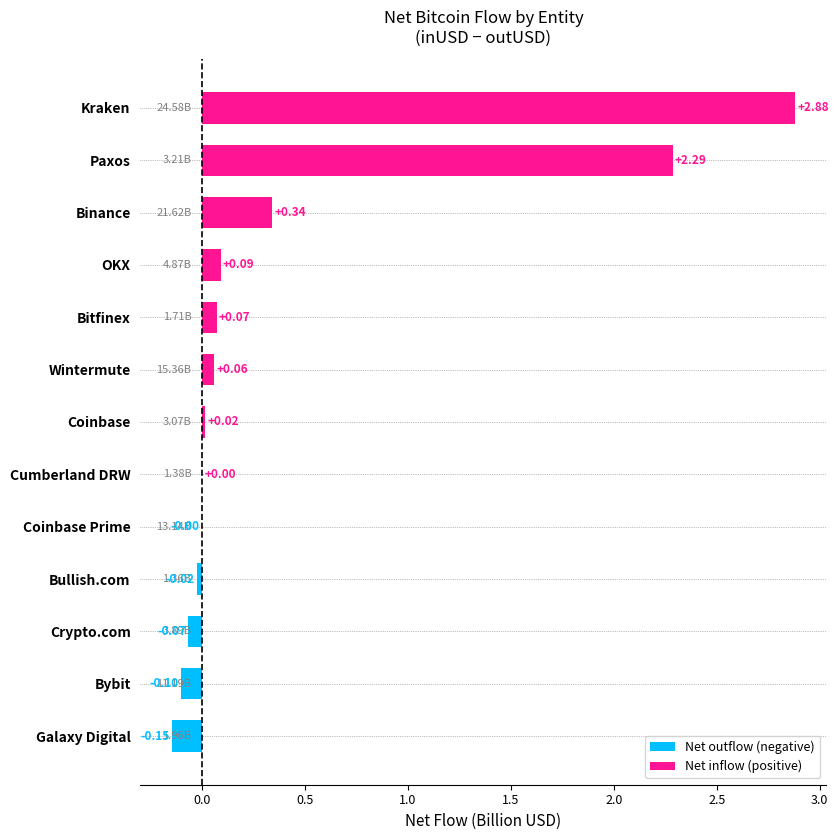

What is the average value?

0.4